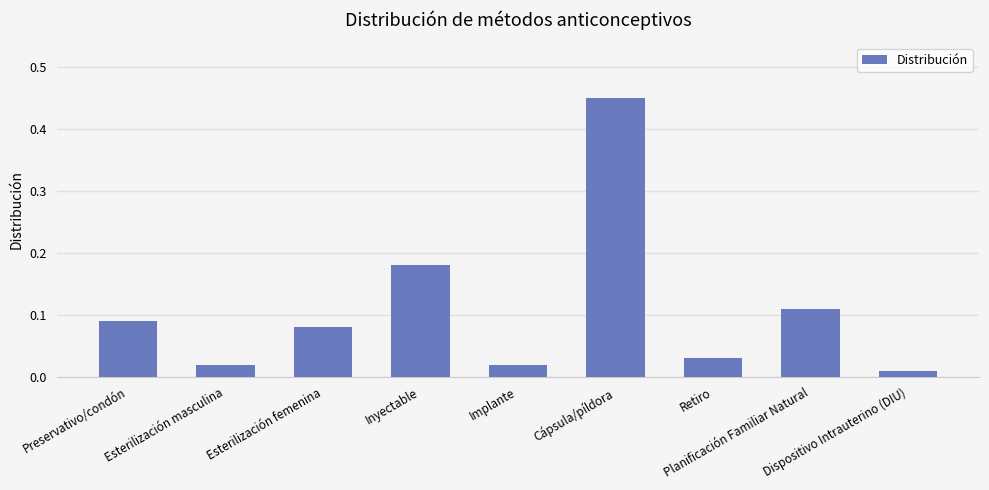

Which category has the lowest value across all series?

Dispositivo Intrauterino (DIU)